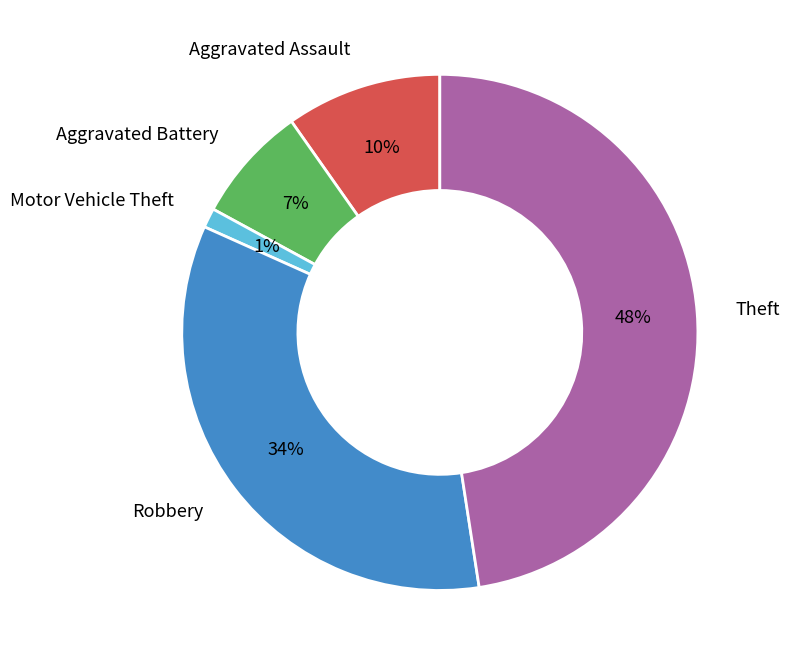

Is there a majority slice in this chart?

No